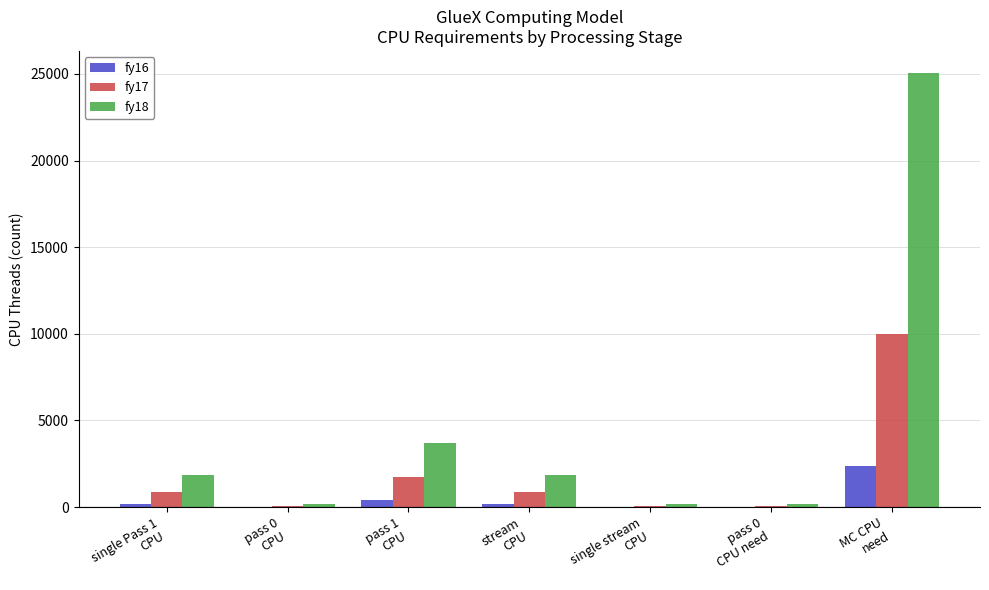

What are all the series names shown in the legend?

fy16, fy17, fy18